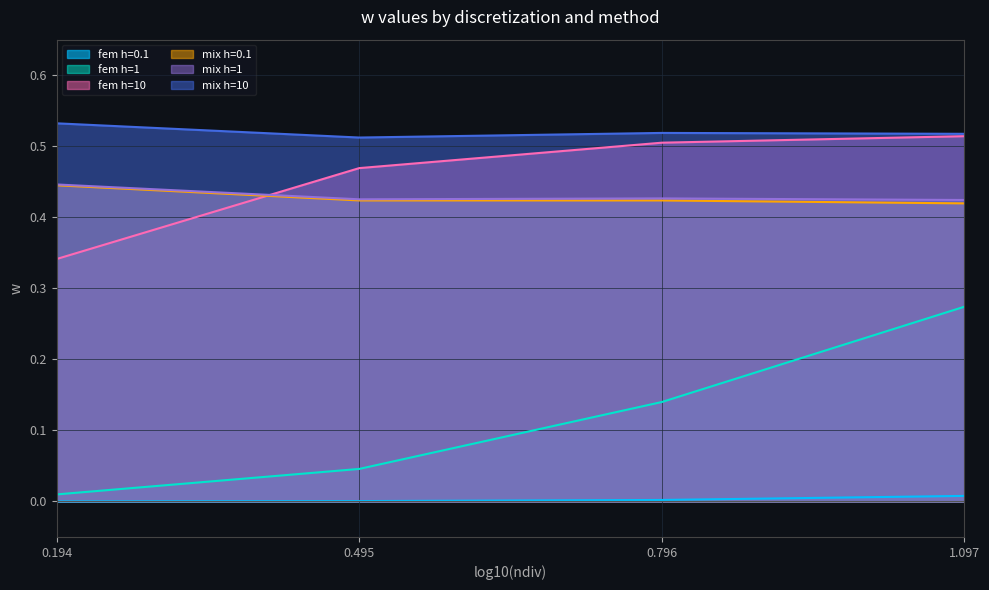

Reading left to right, what are all the values shown in this chart?

fem h=0.1: 0.0	0.0	0.0	0.0
fem h=1: 0.0	0.0	0.1	0.3
fem h=10: 0.3	0.5	0.5	0.5
mix h=0.1: 0.4	0.4	0.4	0.4
mix h=1: 0.4	0.4	0.4	0.4
mix h=10: 0.5	0.5	0.5	0.5